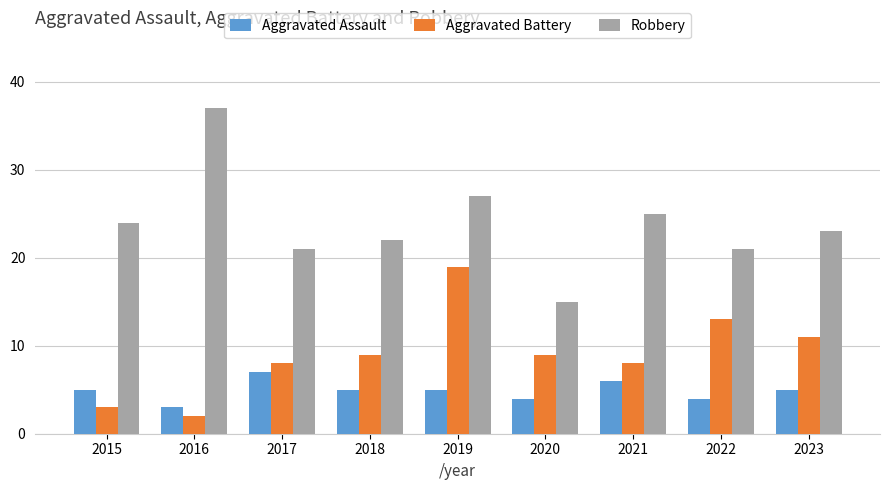

What is the value of the Aggravated Assault bar at the 5th from the left?

5